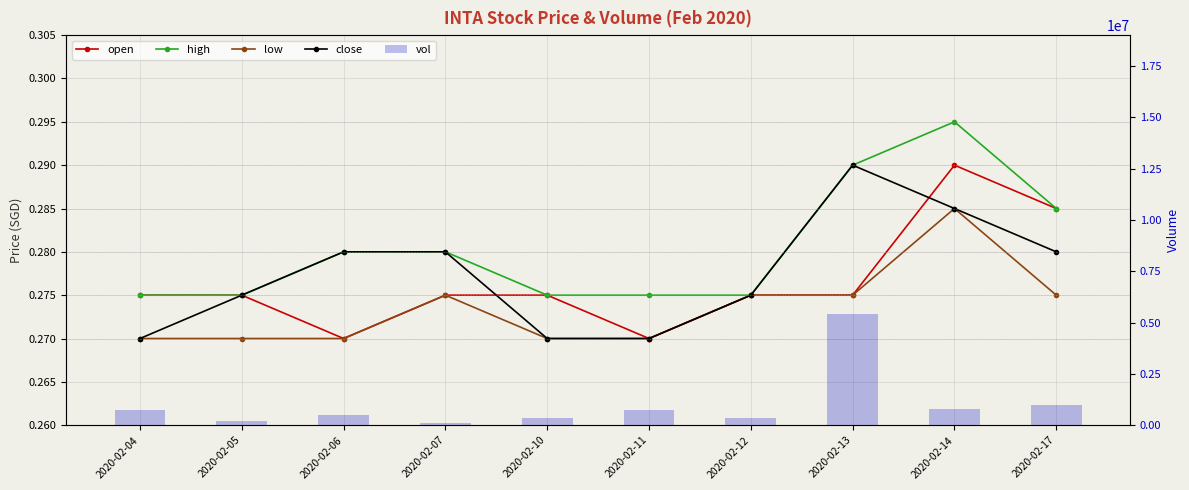

True or false: close has a value of 0.3 at 2020-02-11.

True